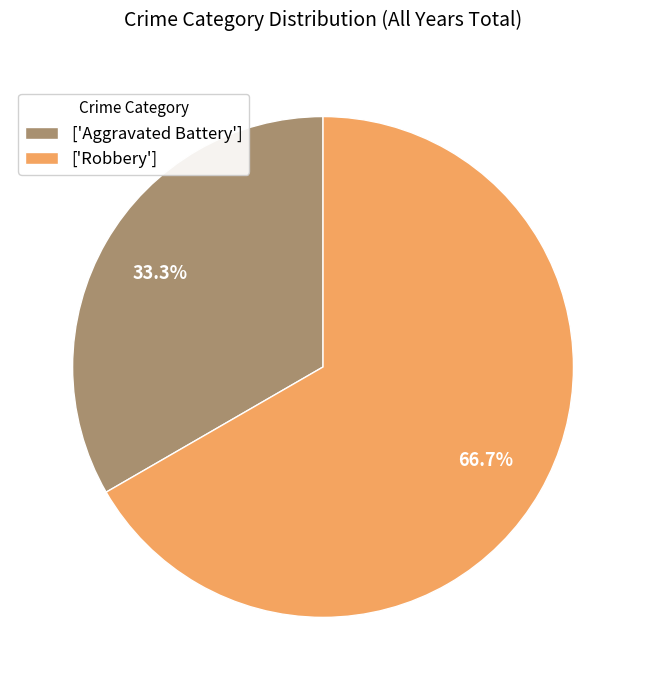

How much of the chart is everything except ['Aggravated Battery']?

66.7%